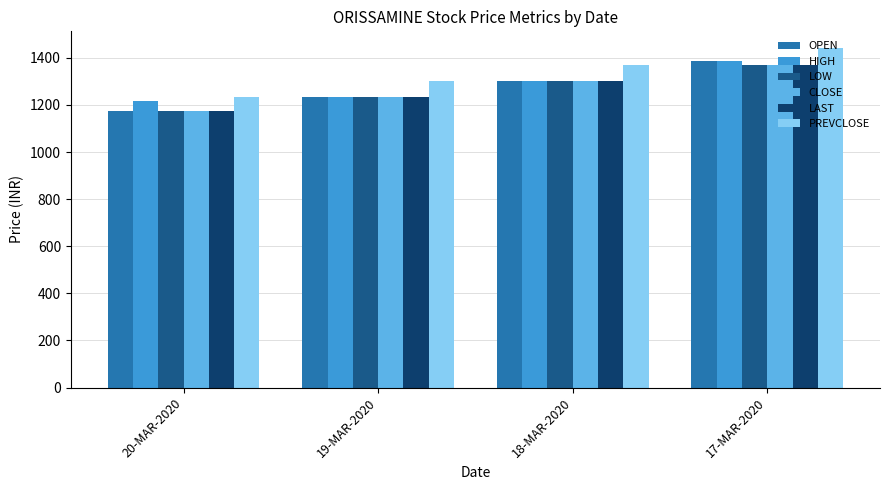

At which category is the sum across all series the highest?

17-MAR-2020